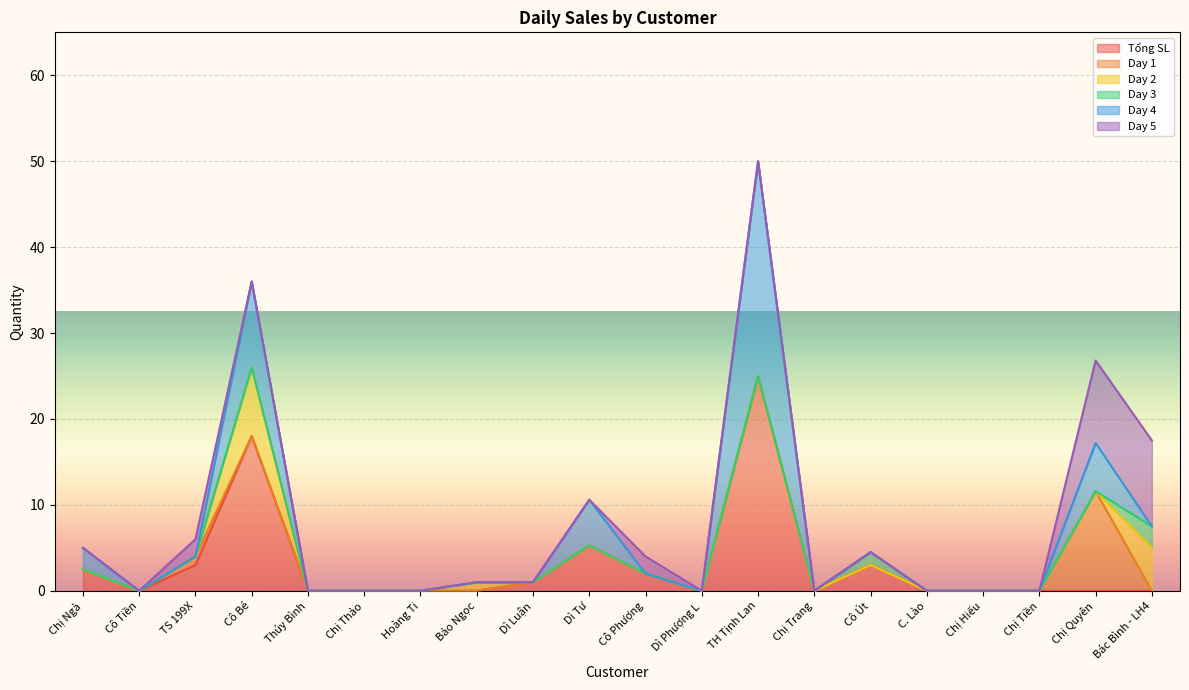

What position from the right is Dì Tư?

11